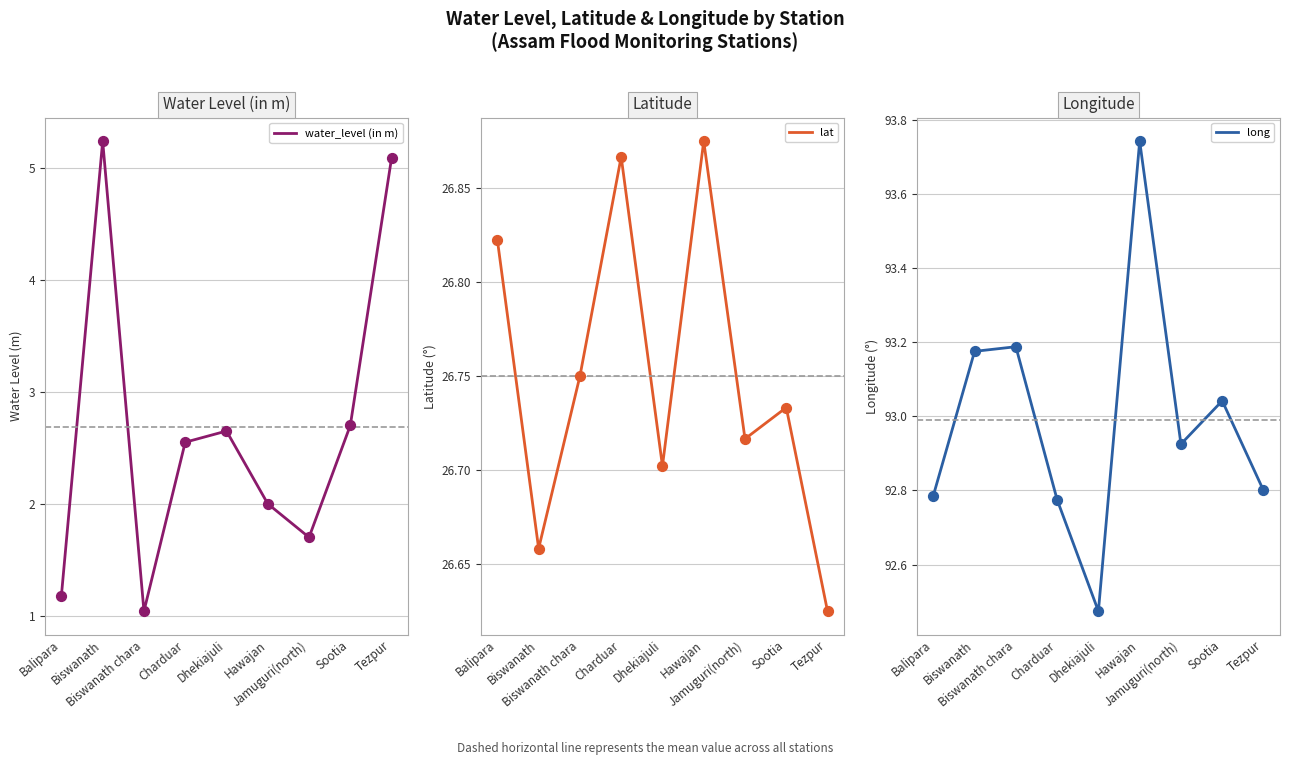

At how many categories does at least one series exceed 39?

9